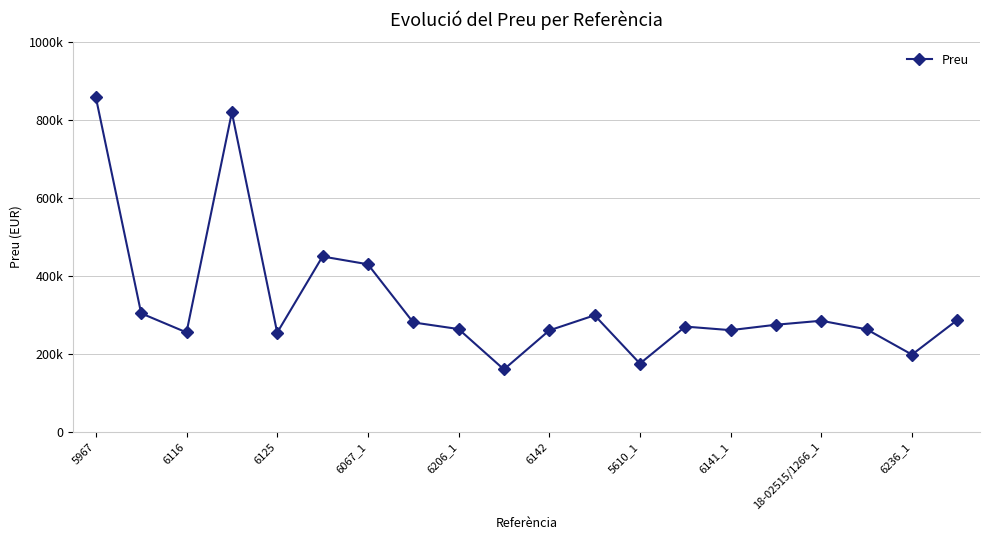

Does the chart have visible grid lines?

Yes